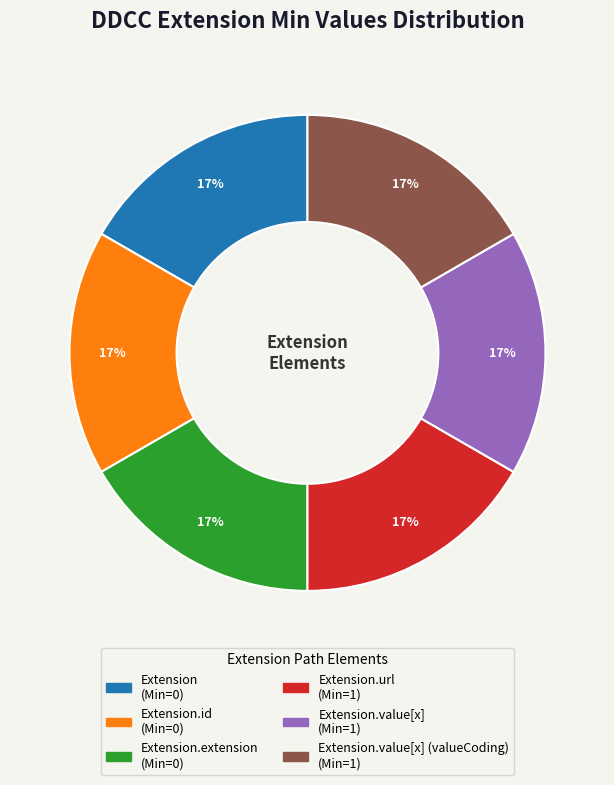

Does any single category account for the majority?

No